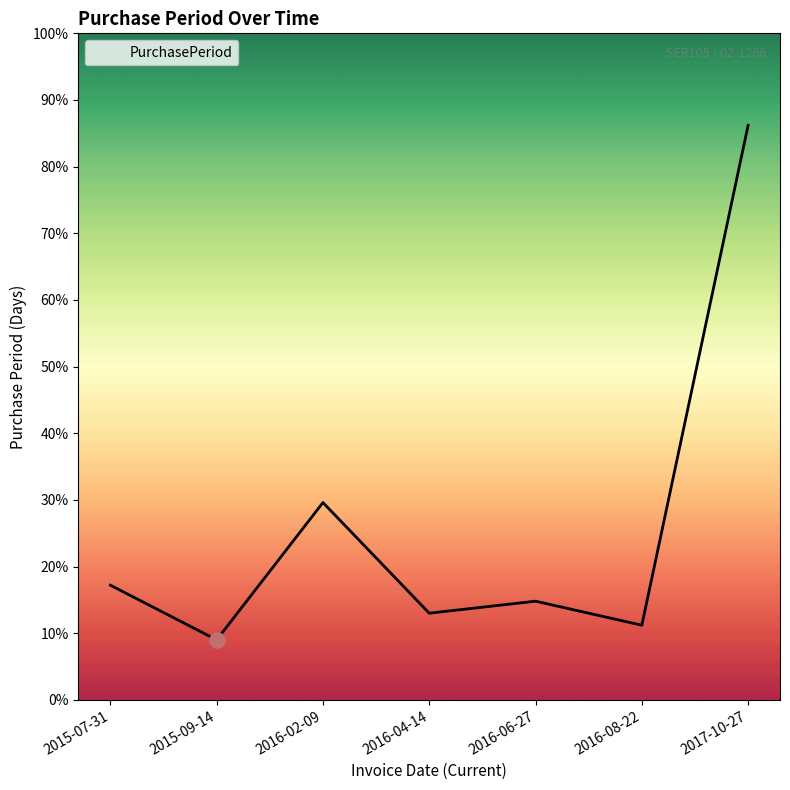

What is the change in value from 2015-09-14 to 2017-10-27?

+386